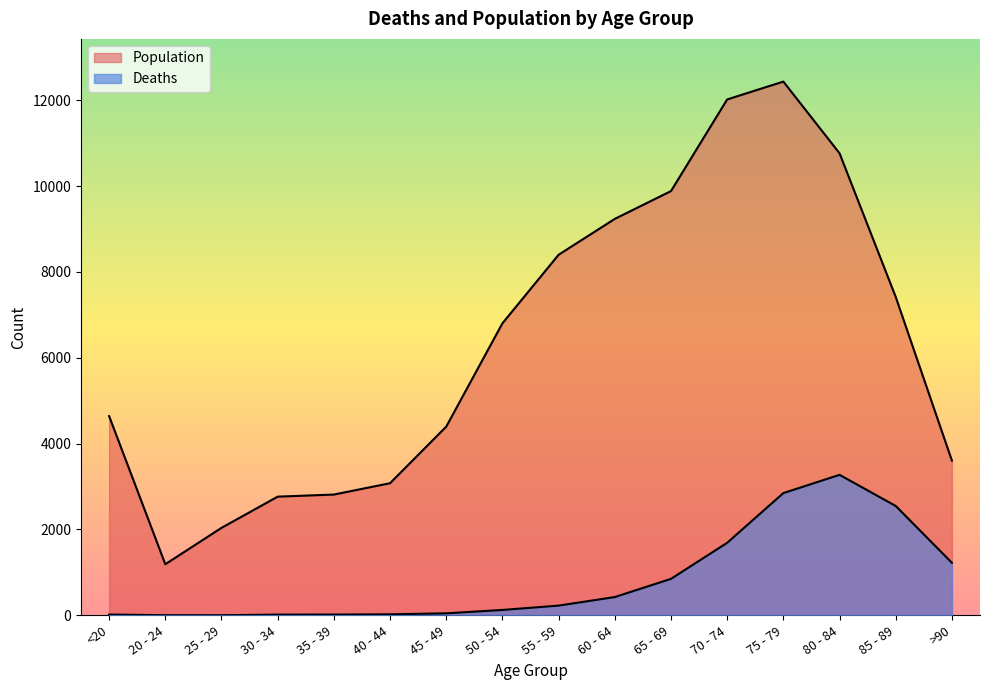

Where is the first local minimum for Deaths?

25 - 29